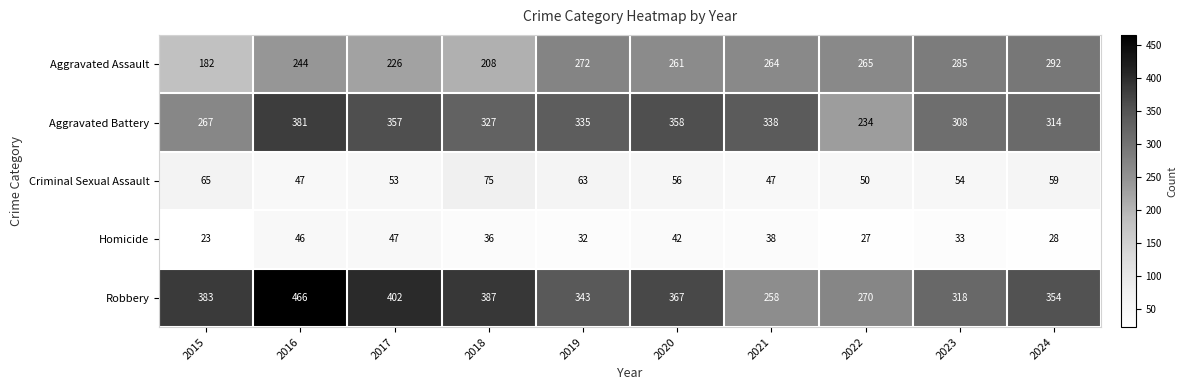

What is the maximum value shown in the chart?

466